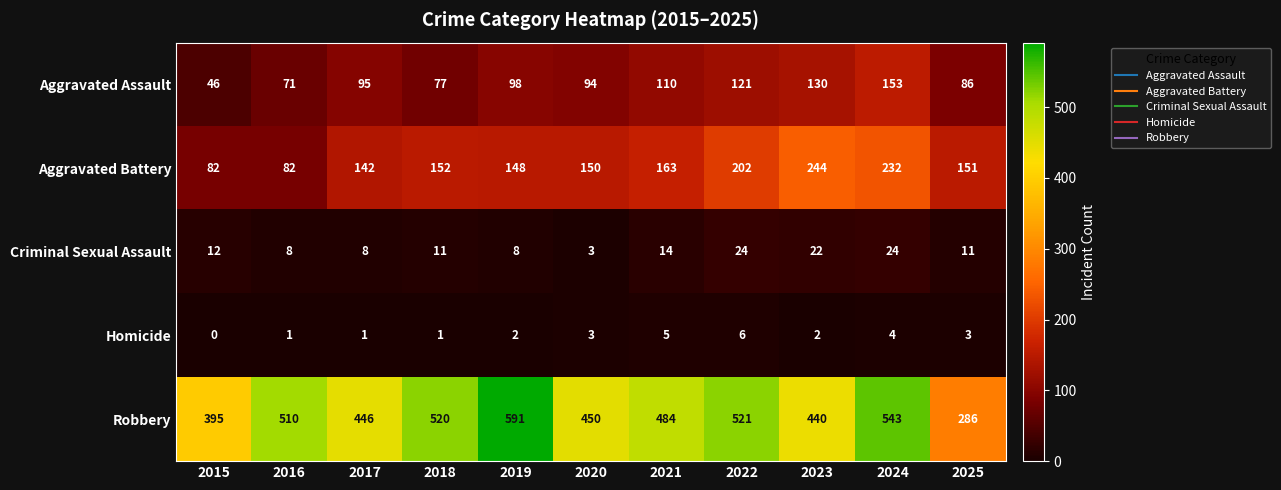

At which label is Robbery closest to 438?

2023